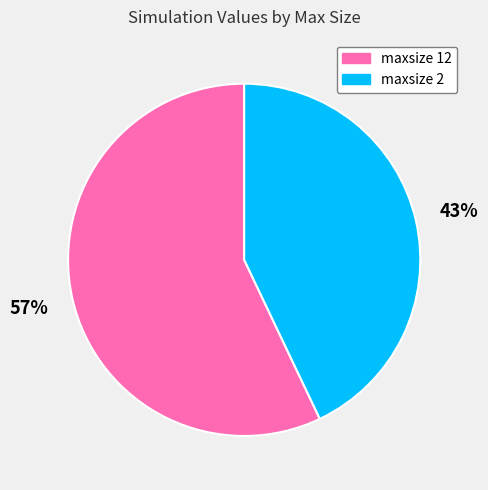

Does any single category account for the majority?

Yes